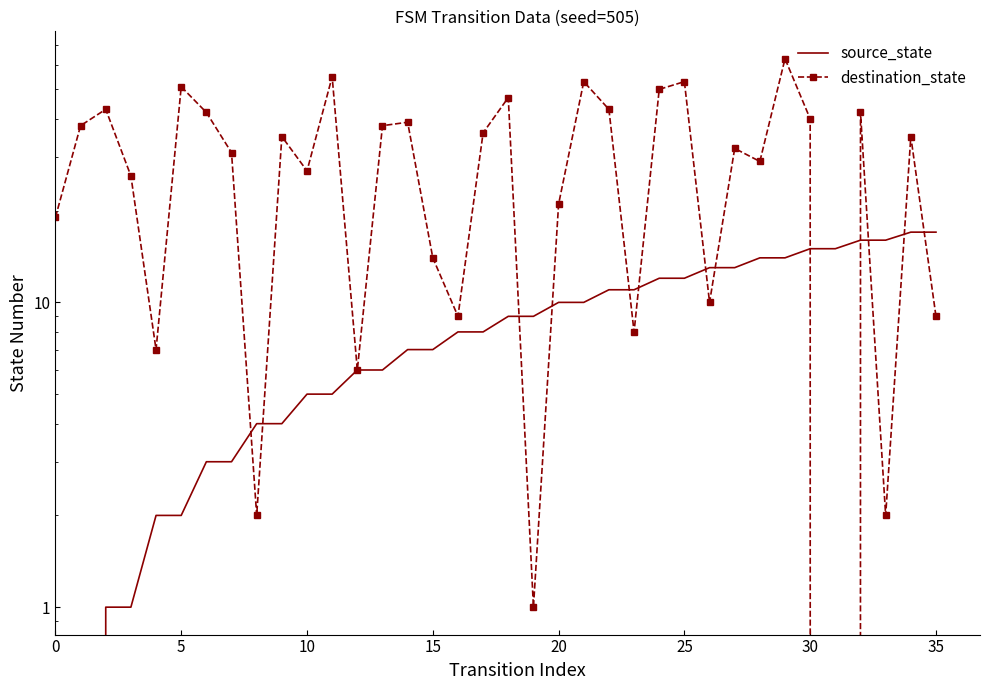

How many lines are shown in the chart?

2